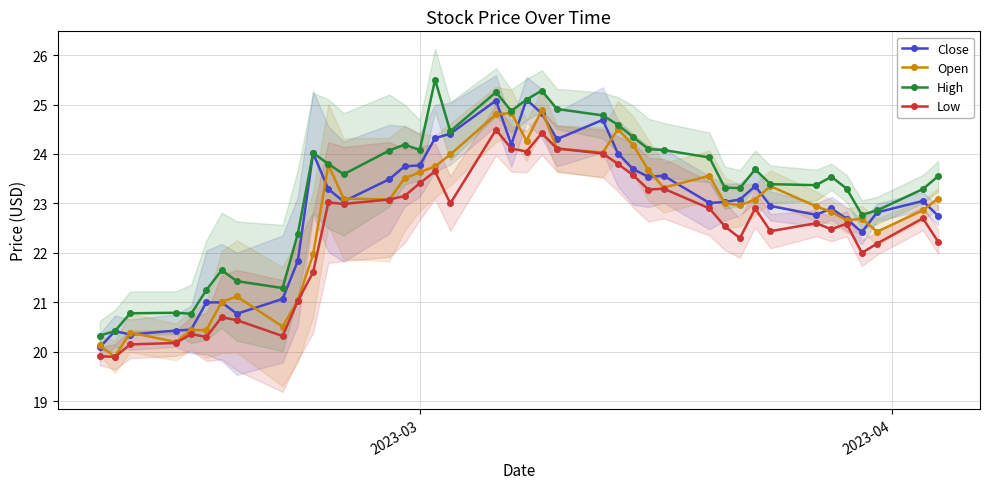

How many interior local valleys does the Low series have?

11